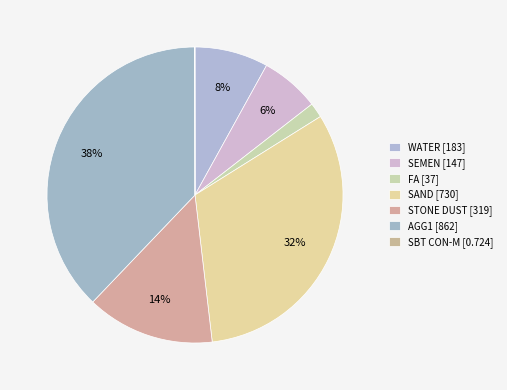

To the nearest percent, what is the combined percentage of STONE DUST and SAND?

46%